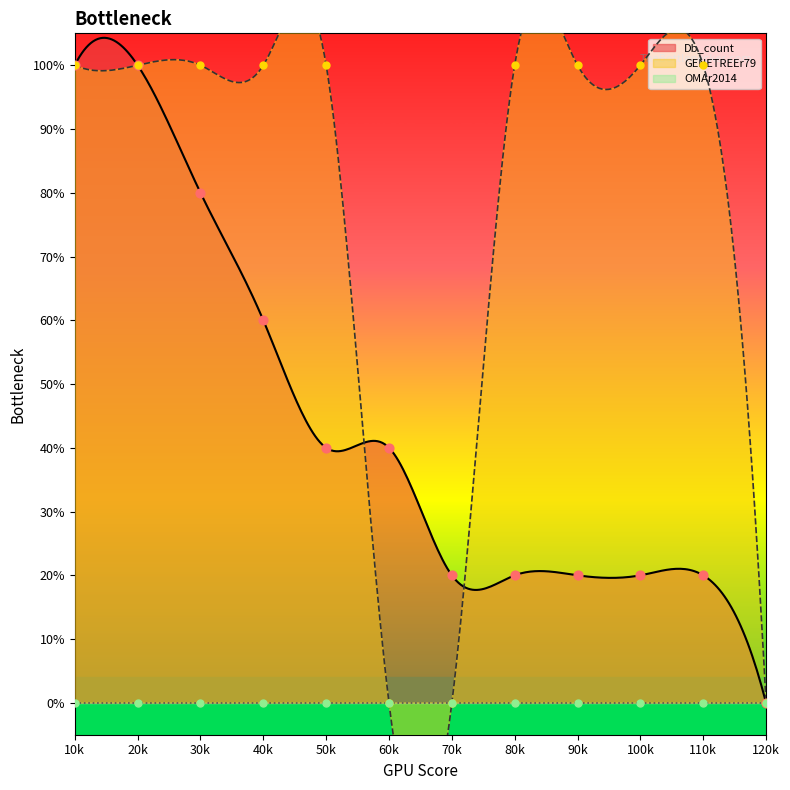

Which series reaches the minimum Y coordinate?

Db_count